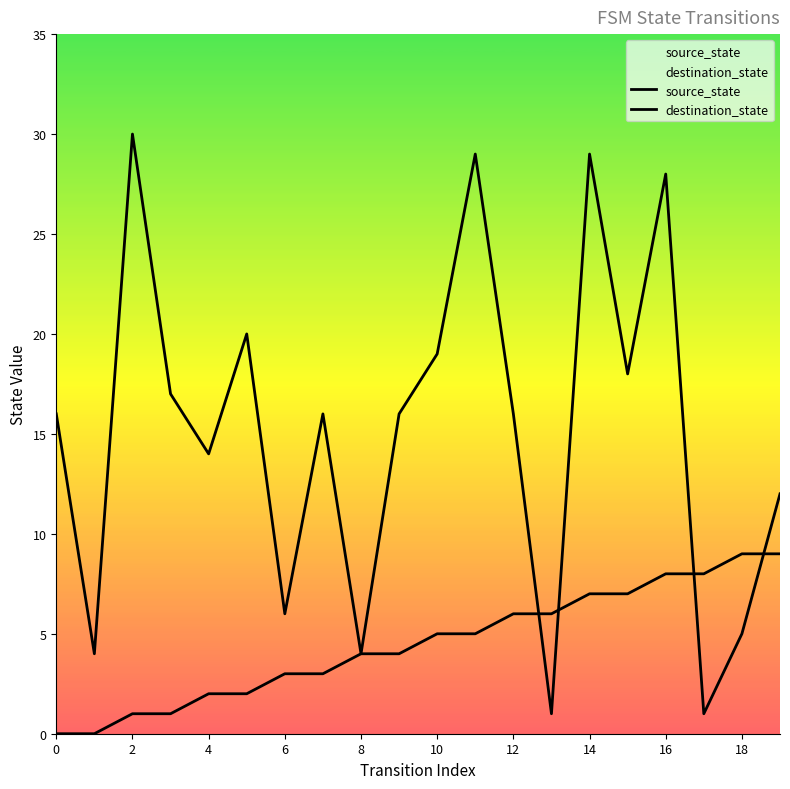

Does the chart display data point markers on the line(s)?

No